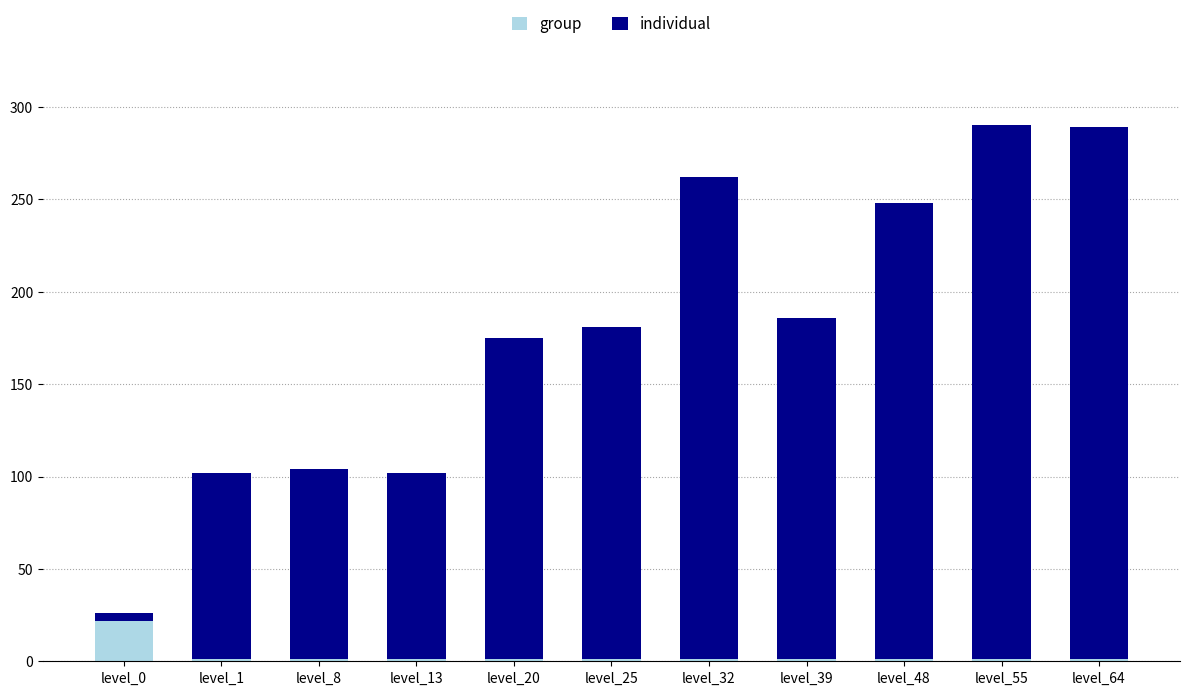

Which category has the highest value in the group series?

level_0